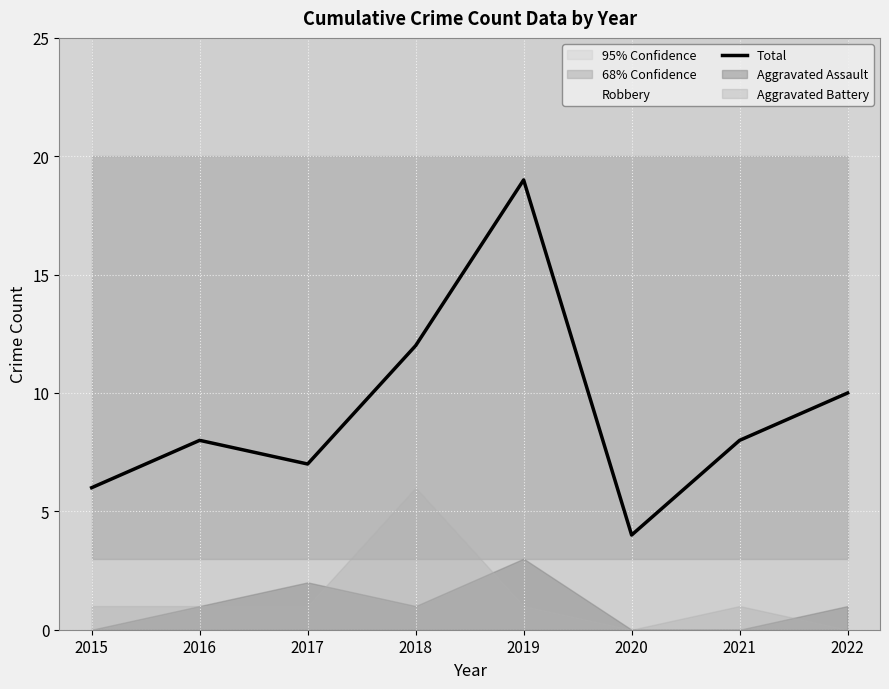

True or false: there are more than 0 points higher than both neighbors.

True